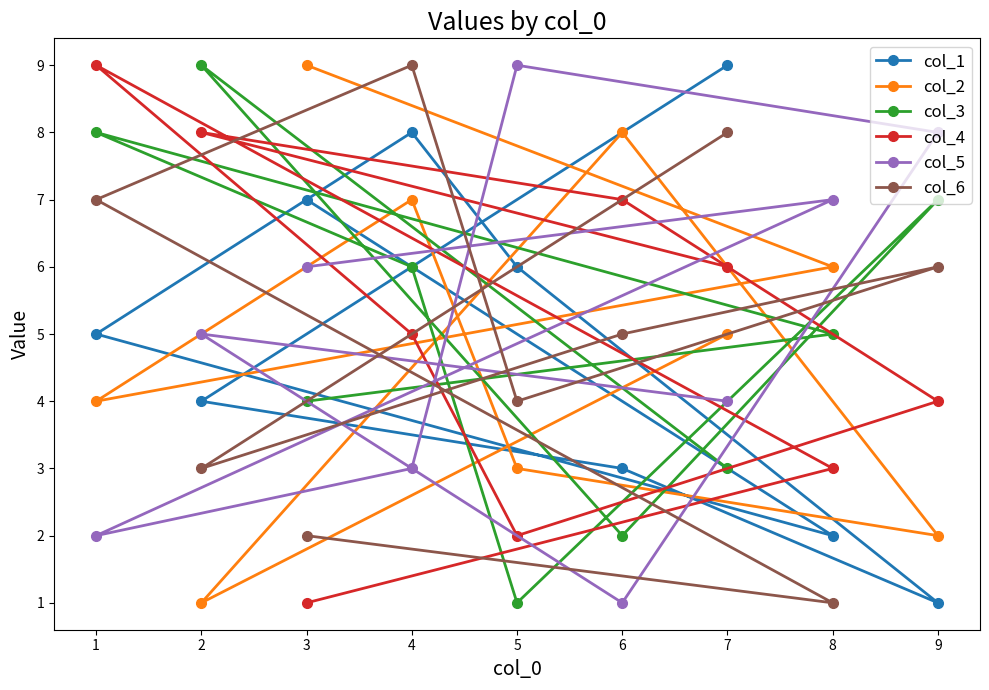

What is the value of the col_6 point at the 3rd from the left?

2